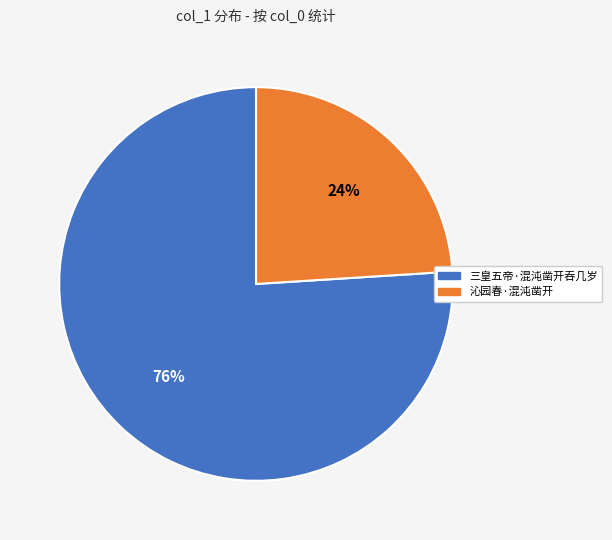

Is the sum of 沁园春·混沌凿开 and 三皇五帝·混沌凿开吞几岁 greater than half?

Yes